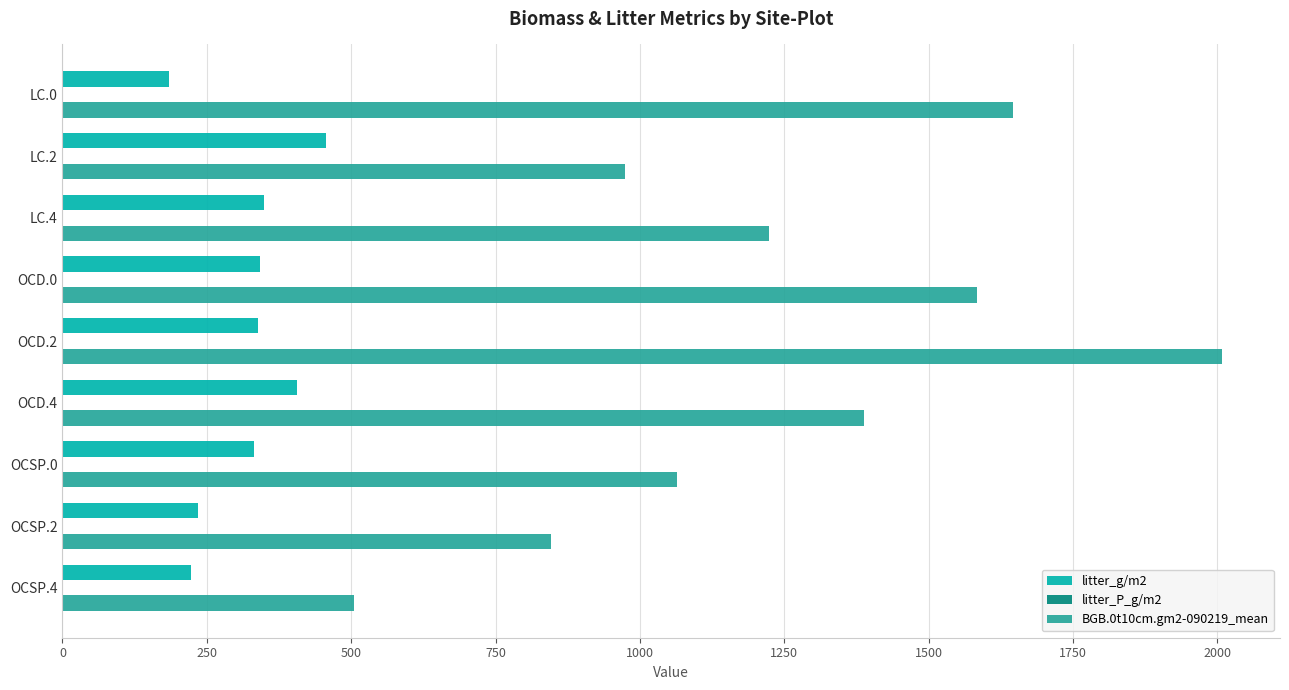

The value of litter_g/m2 at OCSP.2 is 234.9. True or false?

True